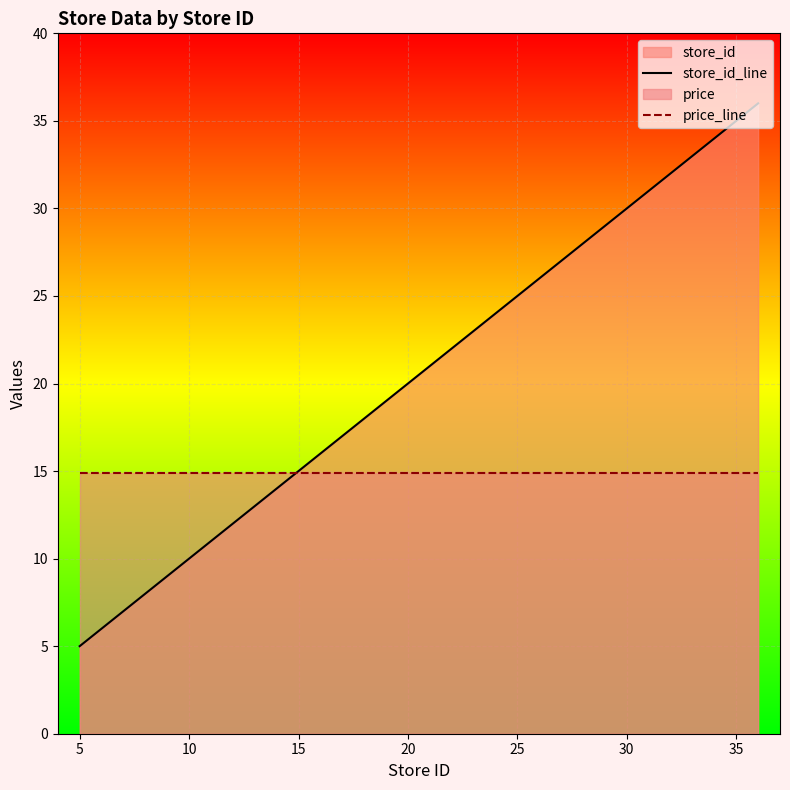

What value does the price_line series have at 20?

14.9